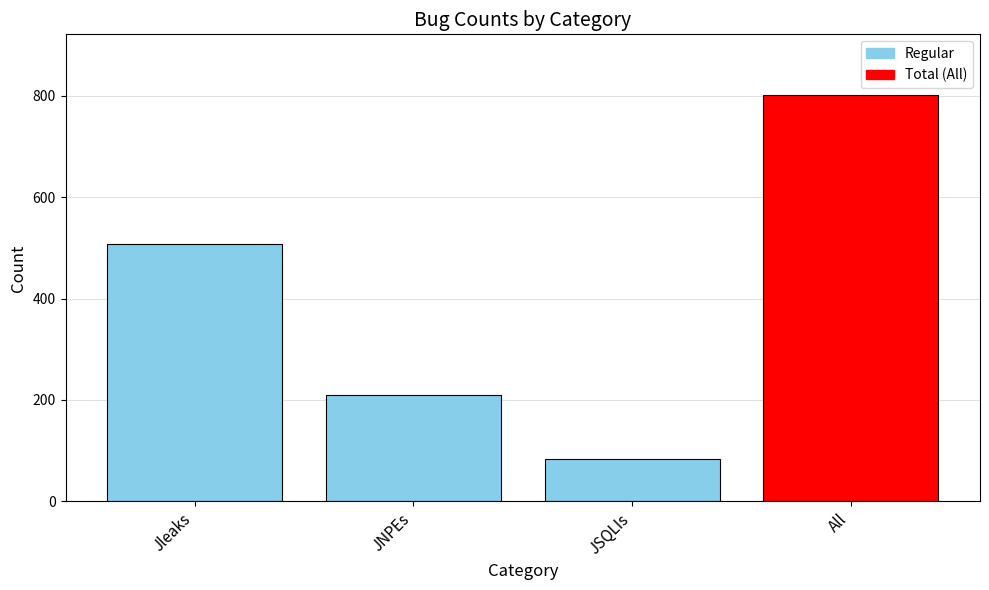

Which label corresponds to the largest value in the chart?

All